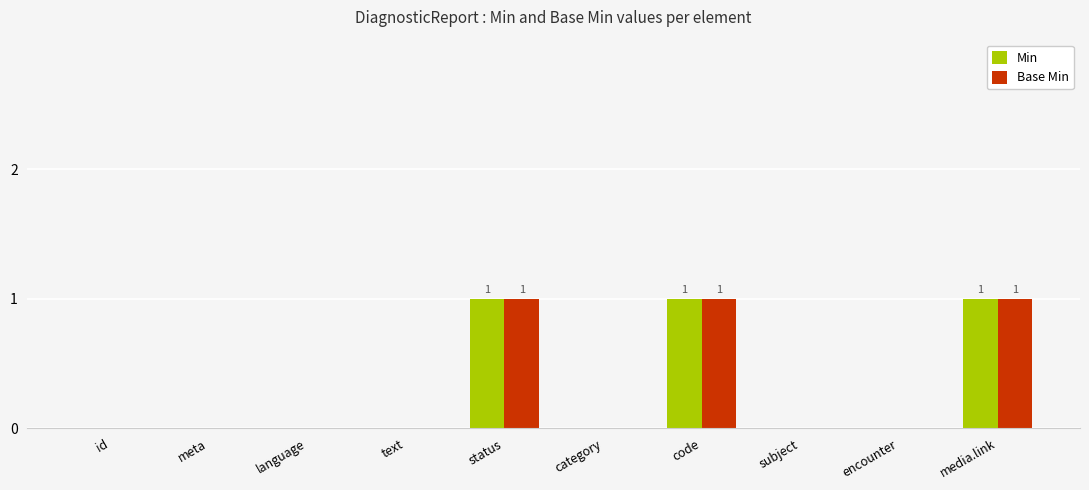

The value of Base Min at meta is 0. True or false?

True